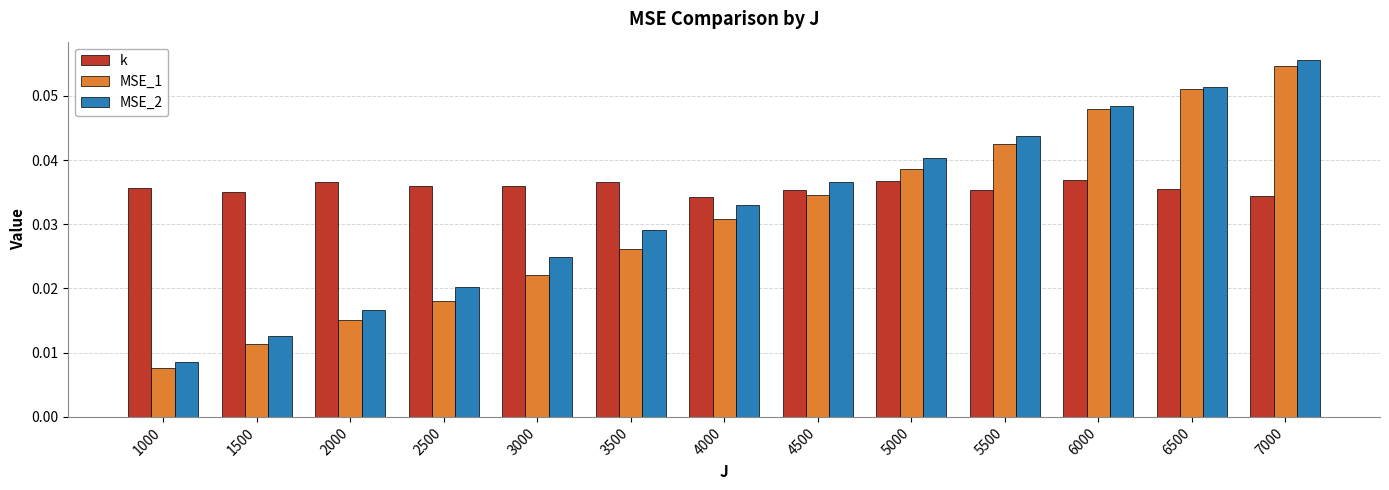

What are all the series names shown in the legend?

k, MSE_1, MSE_2